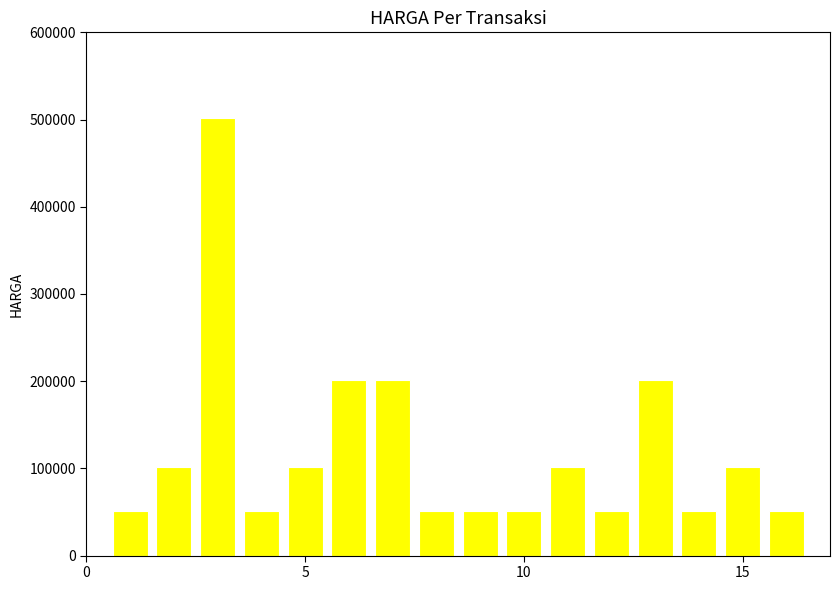

What is the sum of all values?

1924000